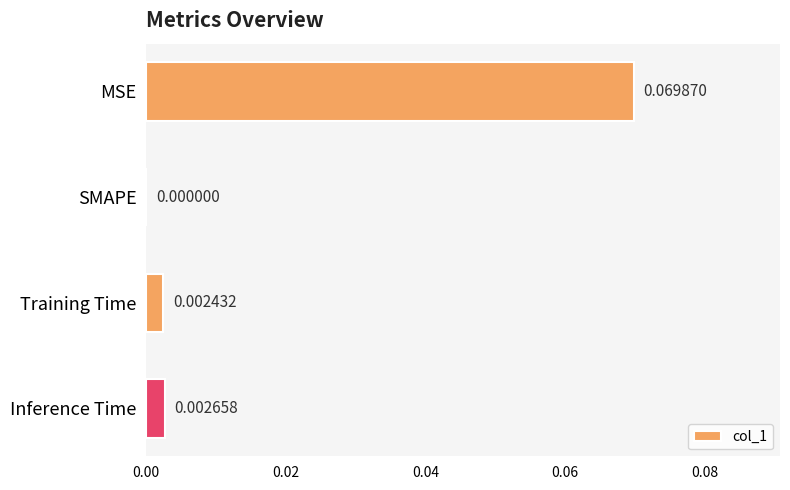

Where is the data nearest to the value 0?

SMAPE